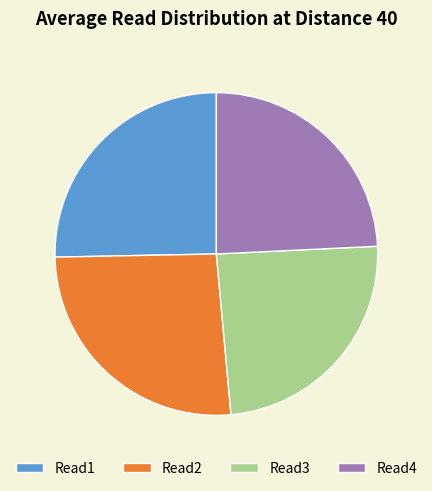

How many segments does this pie chart have?

4